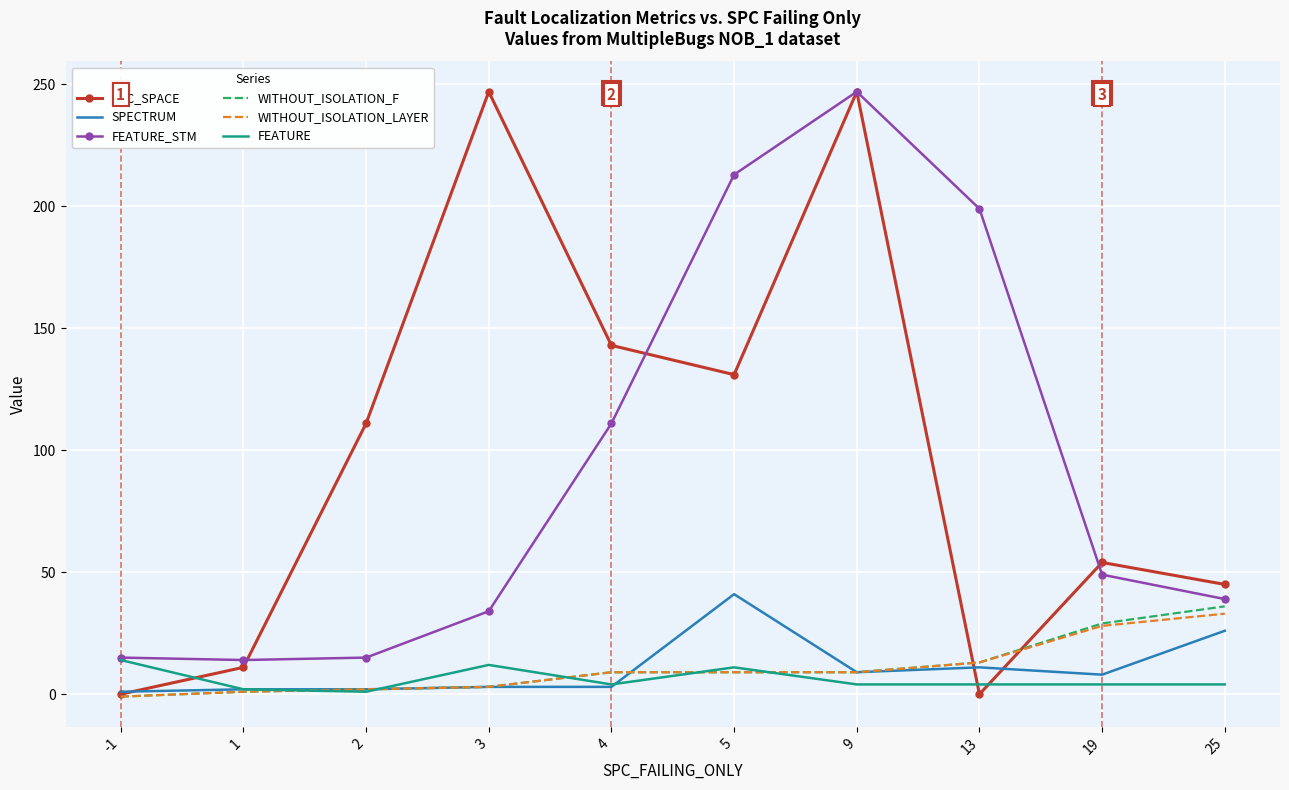

True or false: WITHOUT_ISOLATION_LAYER has more than 2 interior local peaks.

False